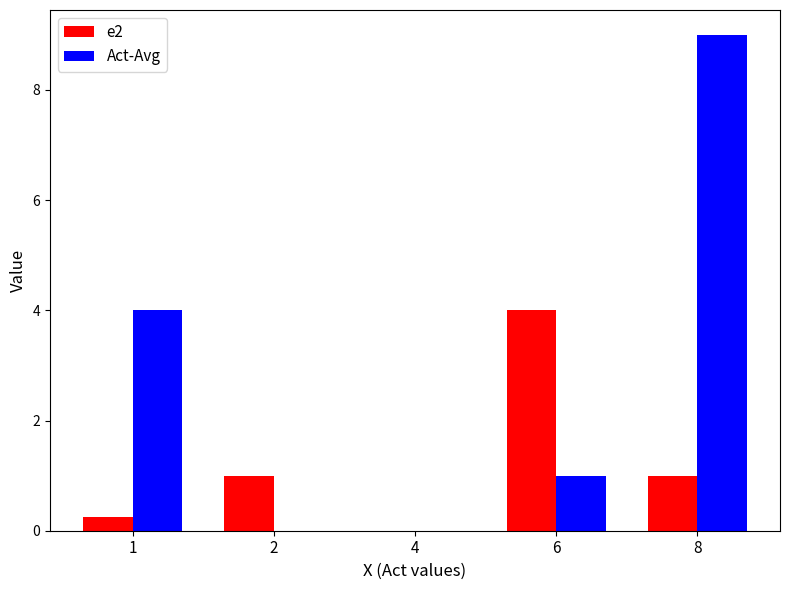

True or false: e2 has a value of 0.0 at 4.

True